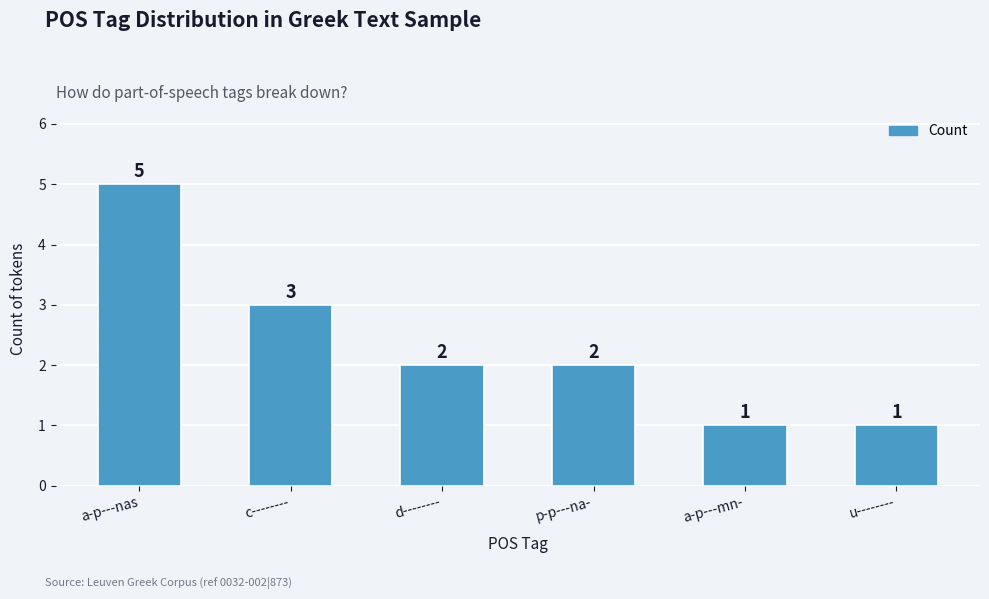

What is the smallest value displayed?

1